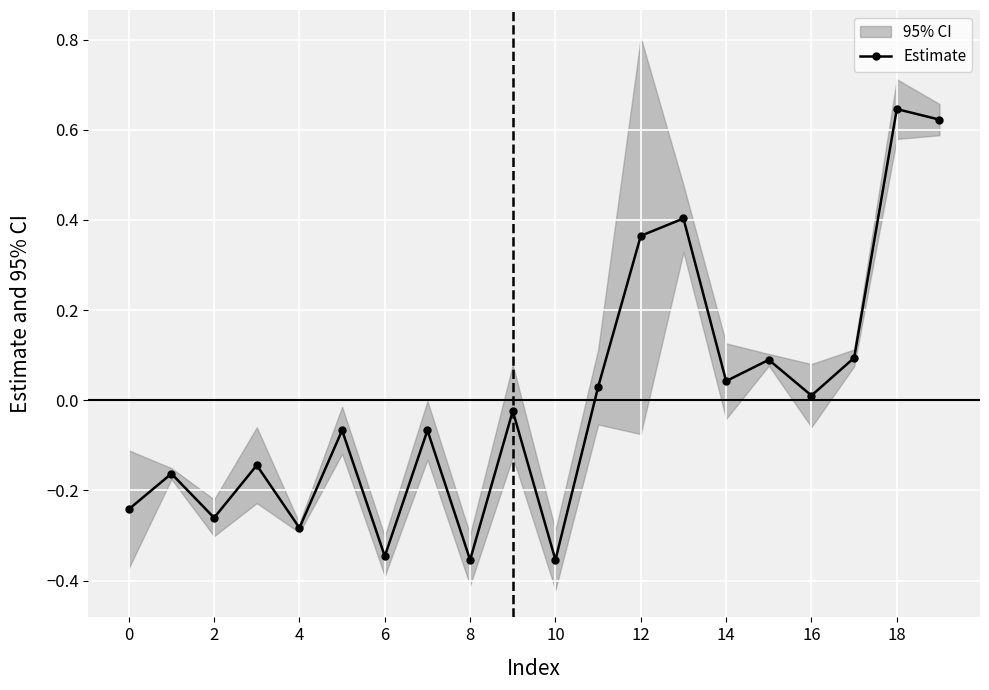

How many points are higher than both their immediate neighbors (excluding endpoints)?

8